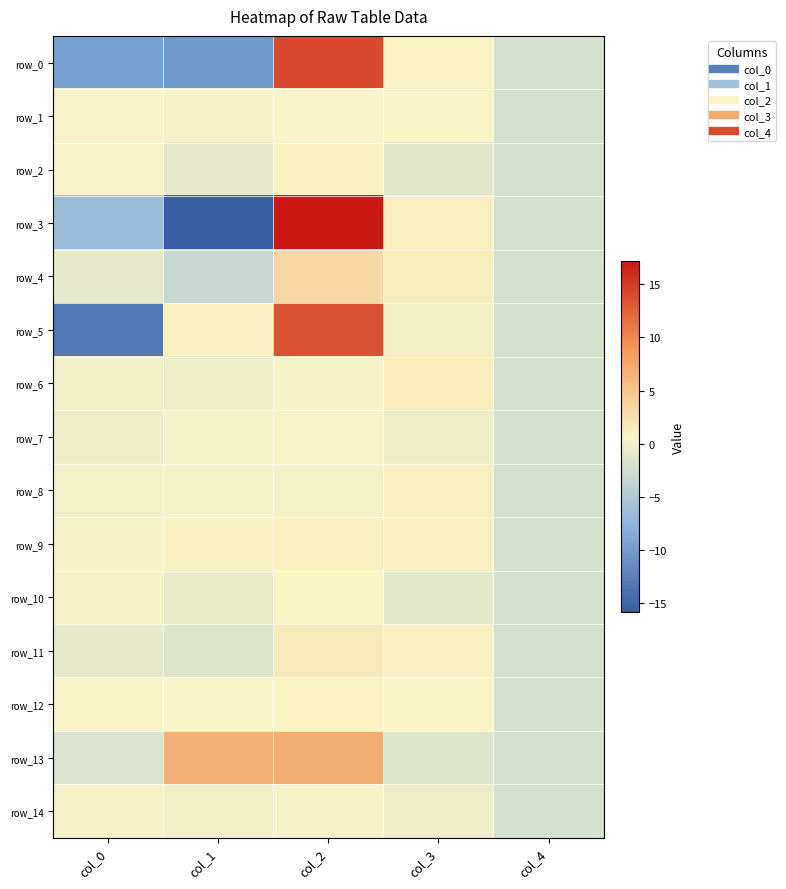

What is the difference between the row_5 values at col_3 and col_2?

13.6